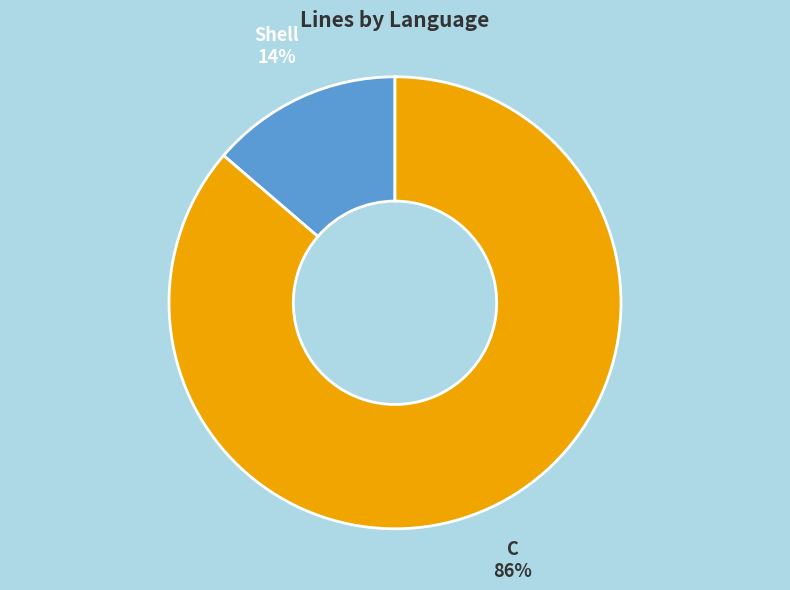

How many segments does this pie chart have?

2